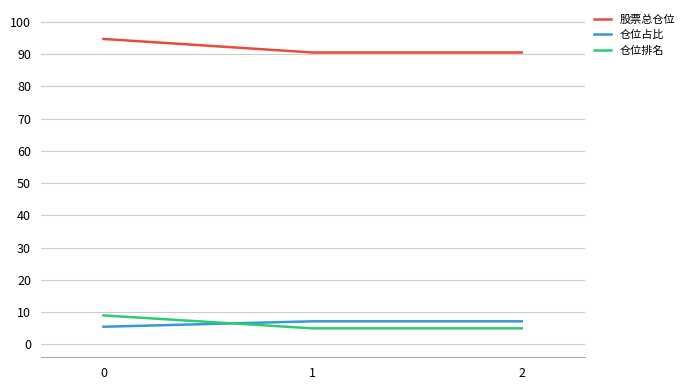

Which series has the largest total across all categories?

股票总仓位